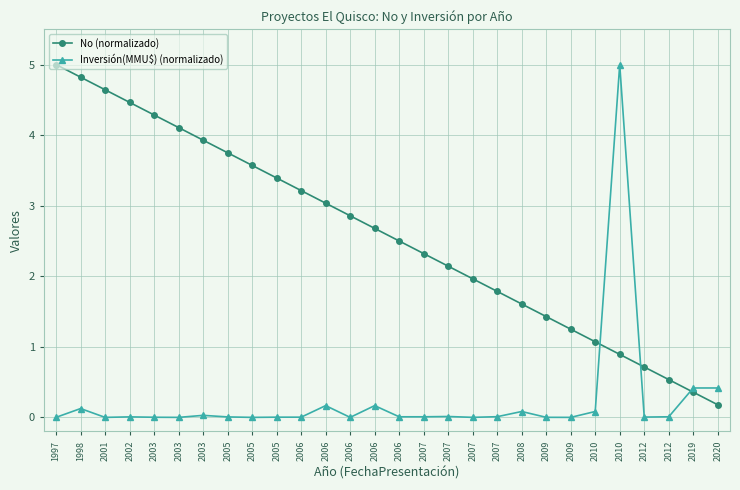

Count the number of data series in this chart.

2